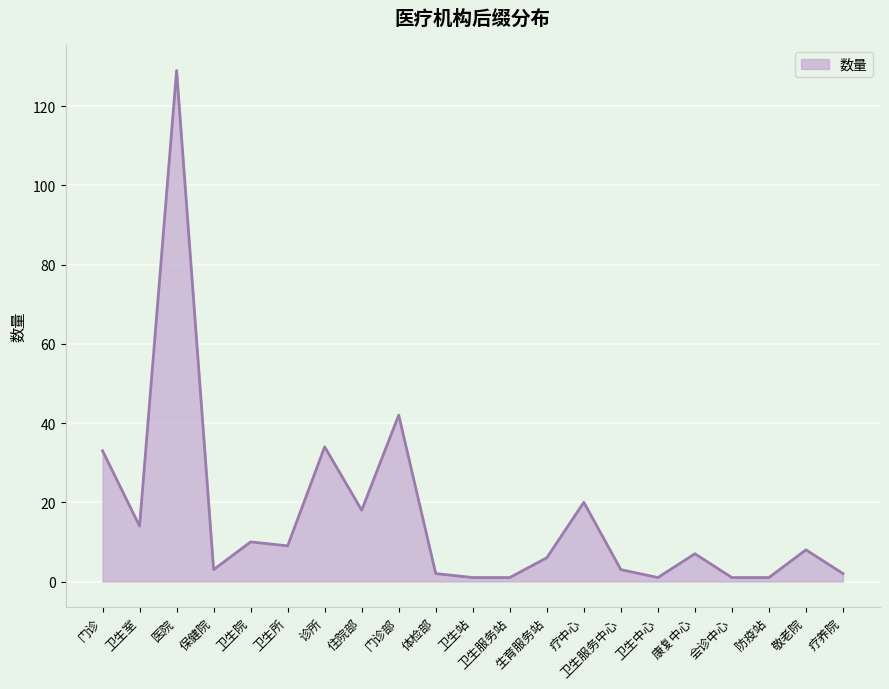

What is the difference between the second highest and second lowest values?

41